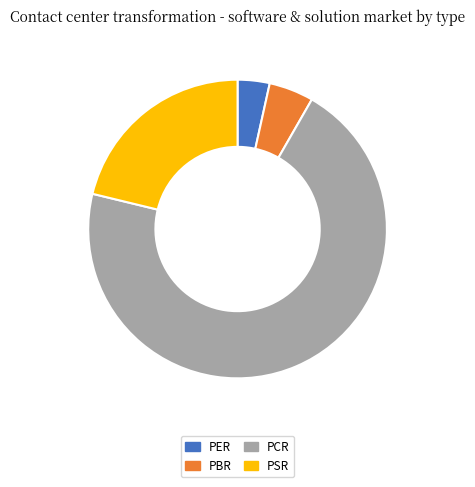

Which has a higher value, PBR or PER?

PBR